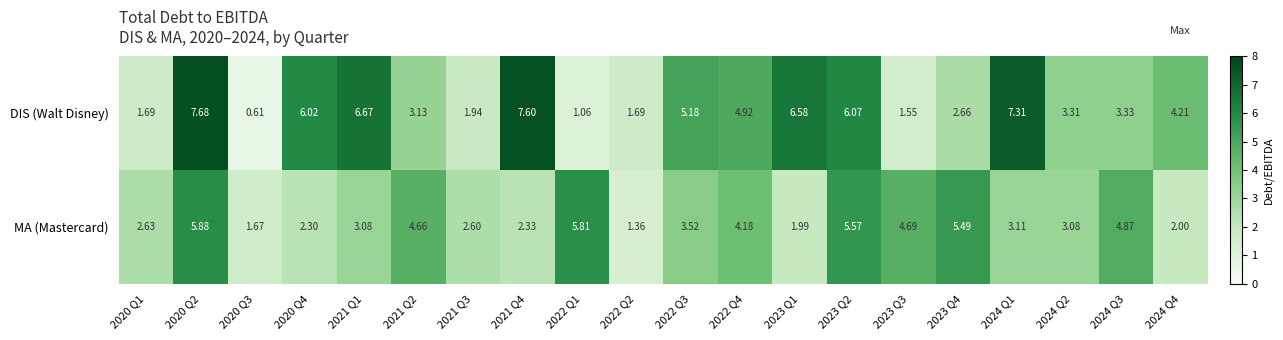

Which series has the largest total across all categories?

DIS (Walt Disney)